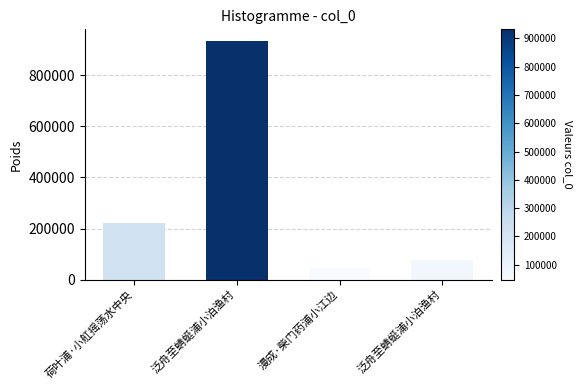

Count the number of data series in this chart.

1